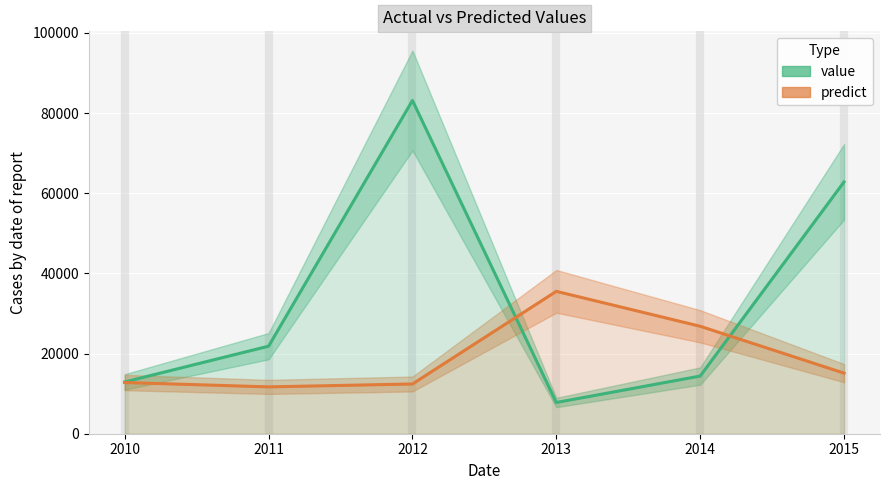

At which category does the chart reach its peak across all series?

2012